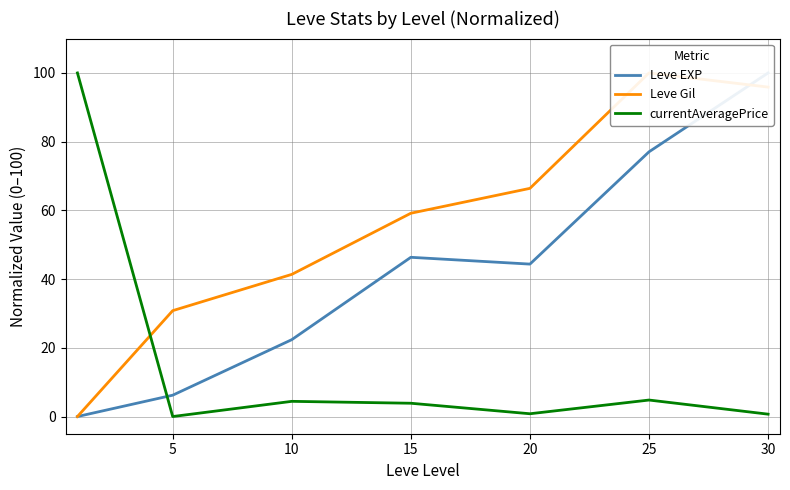

True or false: currentAveragePrice and Leve EXP intersect in this chart.

True